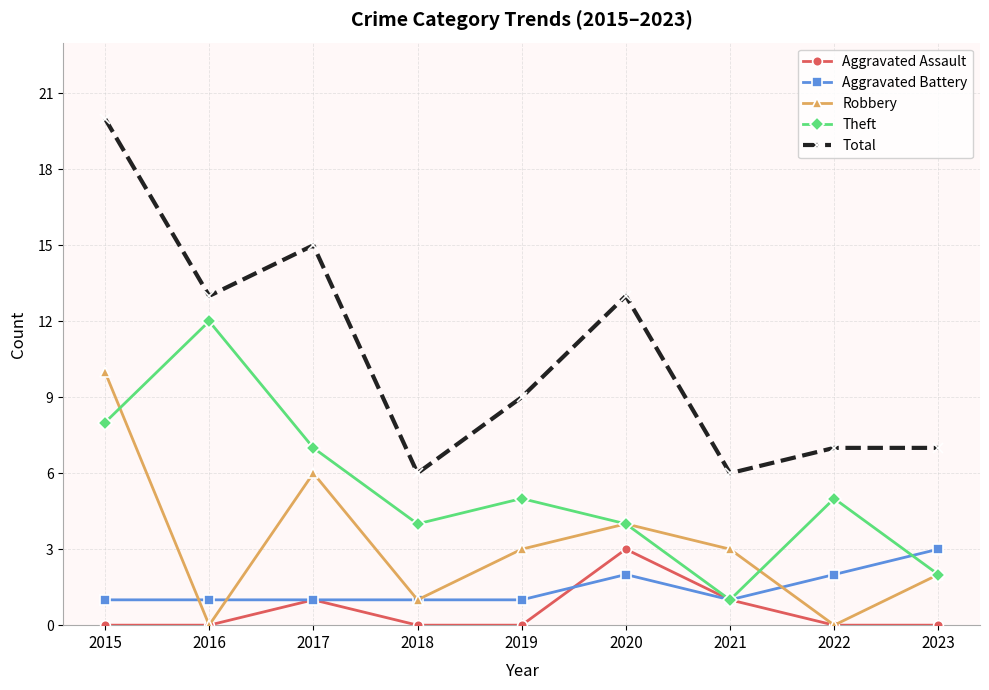

What is the highest value of the Theft series?

12